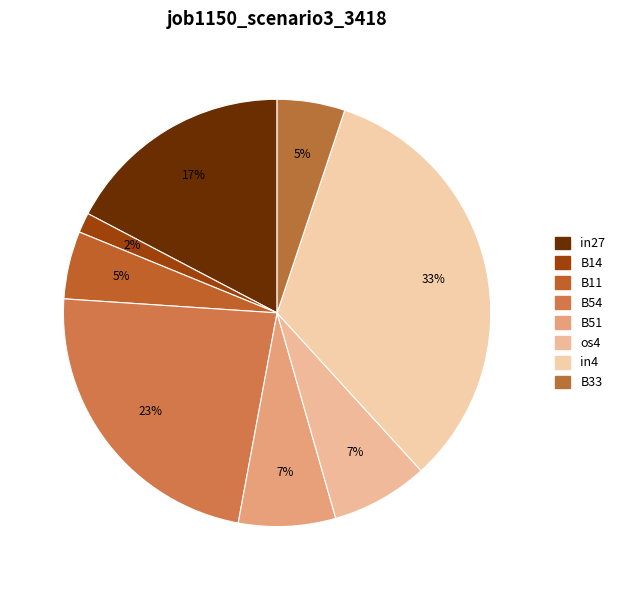

What percentage is NOT represented by in4?

66.9%